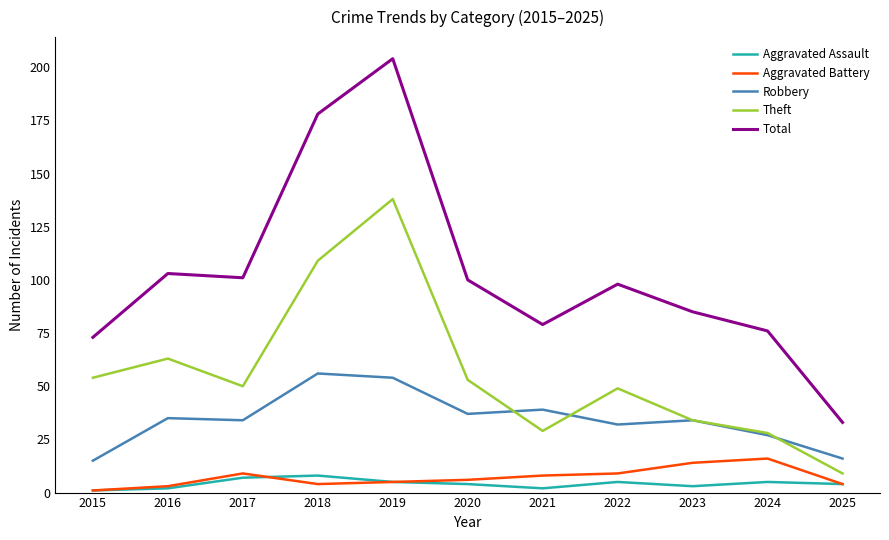

What is the maximum value for Aggravated Battery?

16